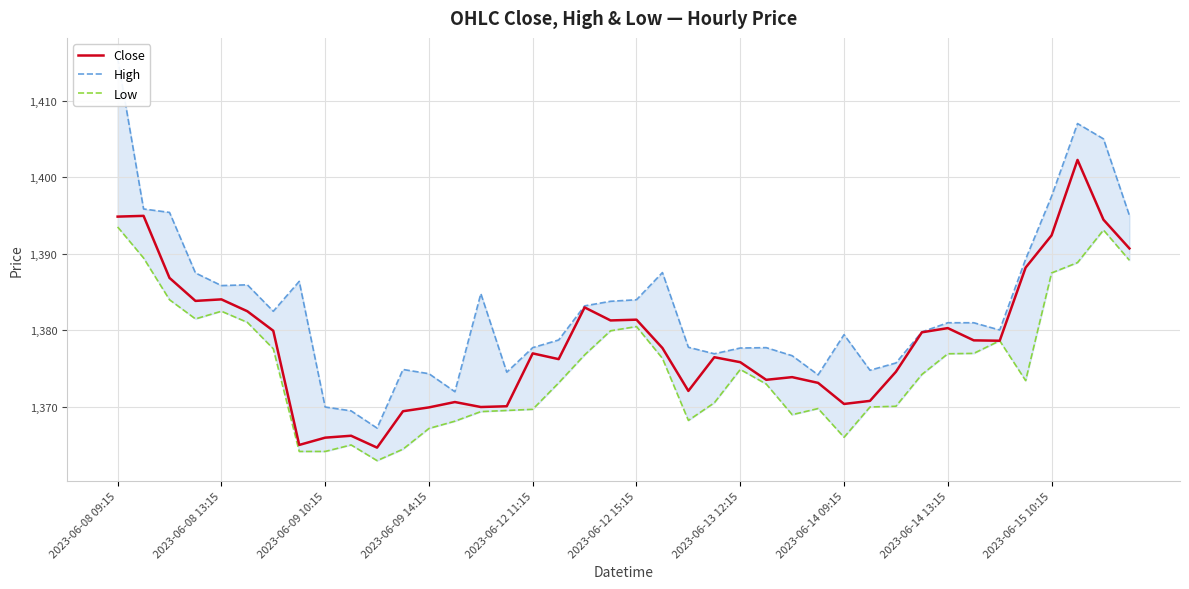

At how many categories does at least one series exceed 1380?

21